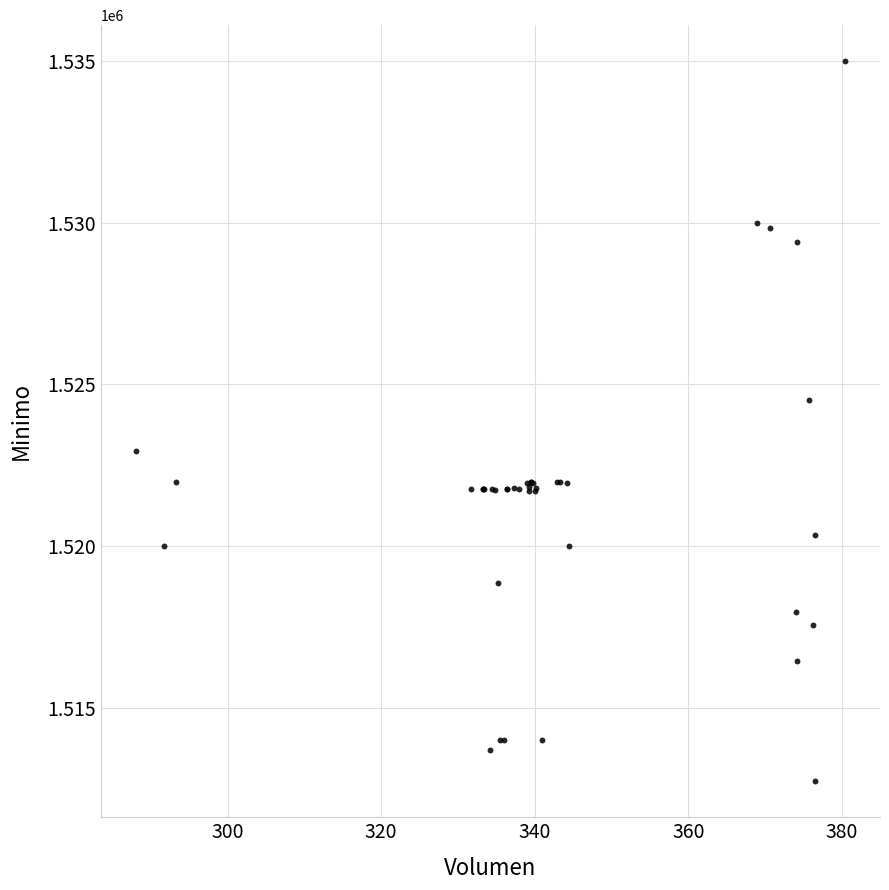

What Y value in the scatter plot is closest to 1523862?

1524513